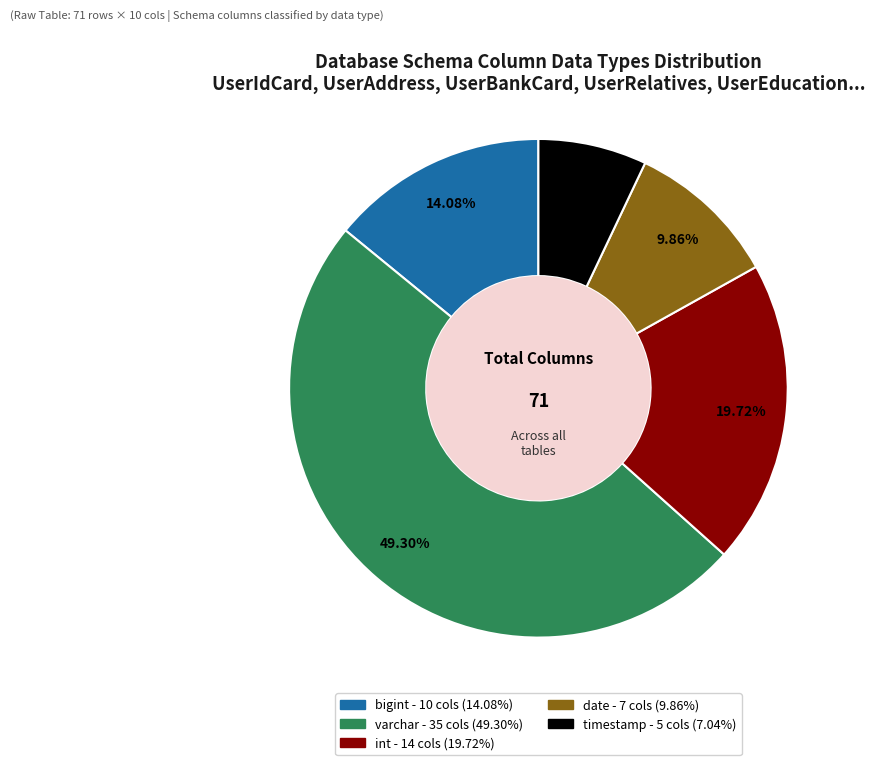

How many segments does this pie chart have?

5